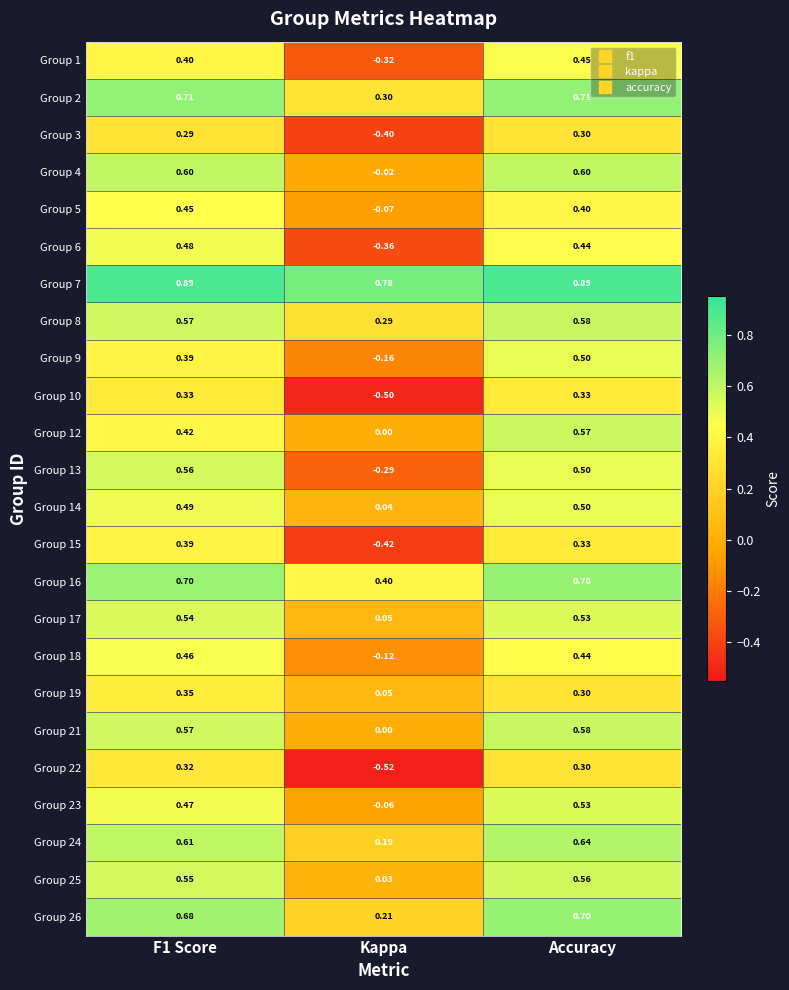

Which category has the lowest value across all series?

Kappa